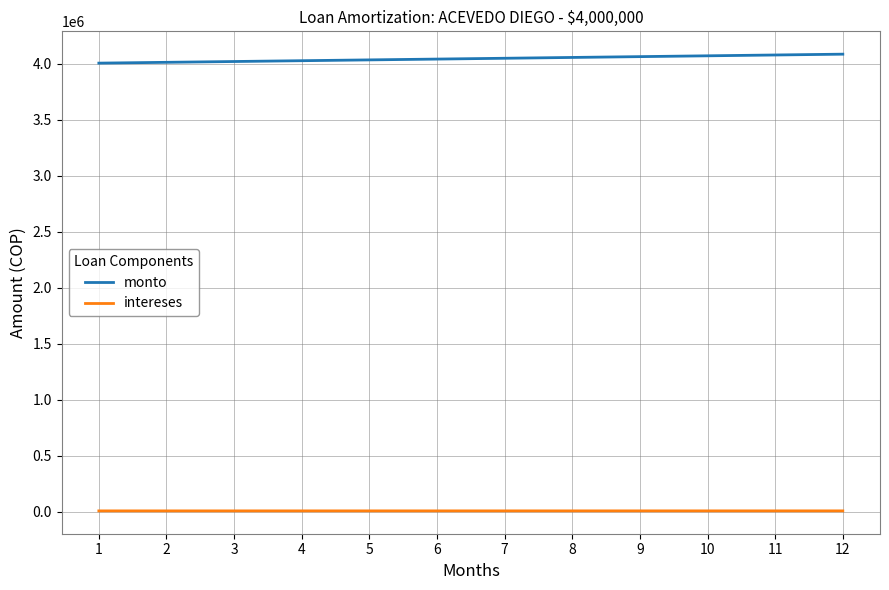

What is the minimum value for monto?

4007200.0